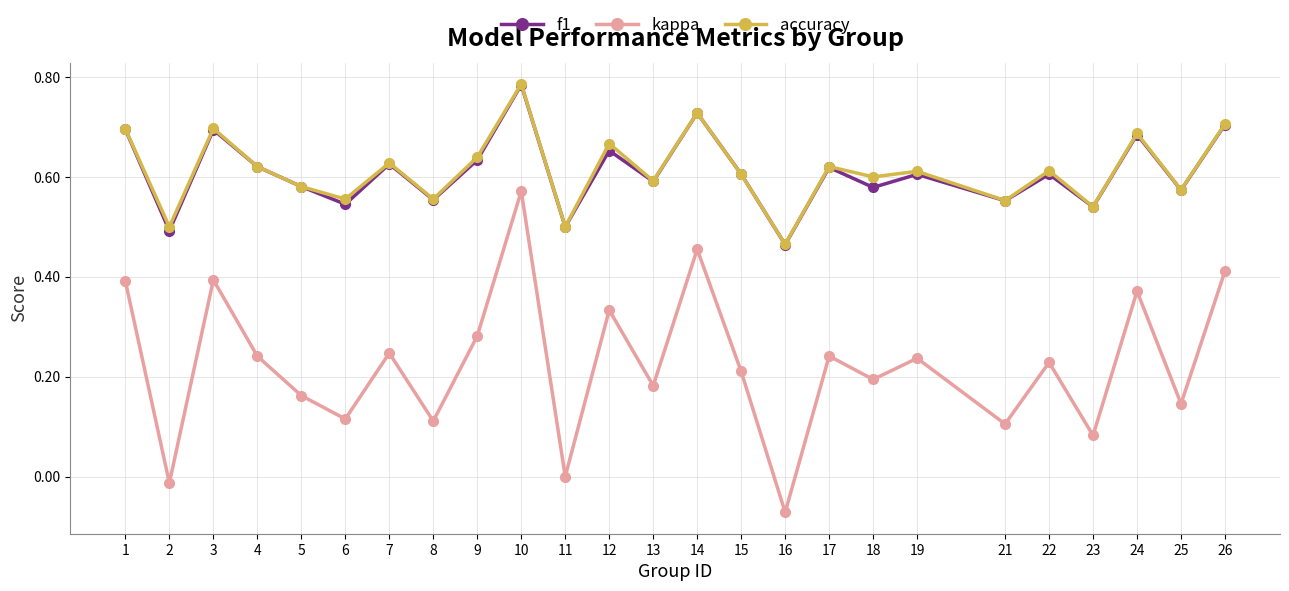

Where is accuracy nearest to the value 0?

16